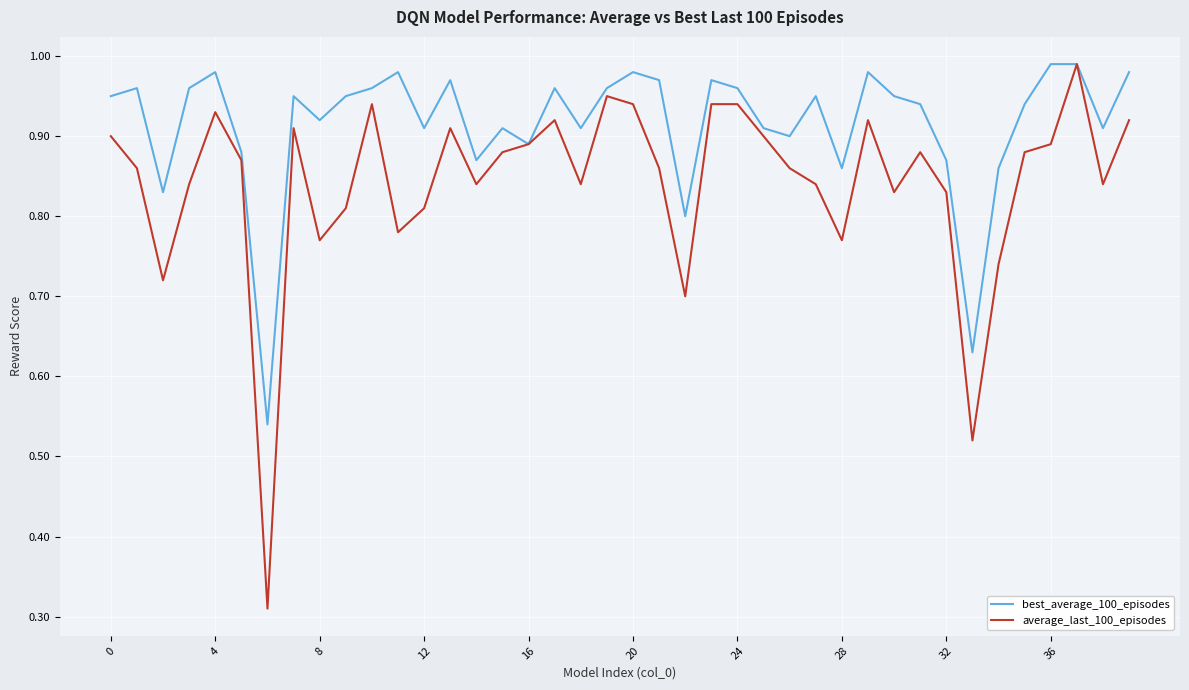

Which series has the widest spread of values?

average_last_100_episodes